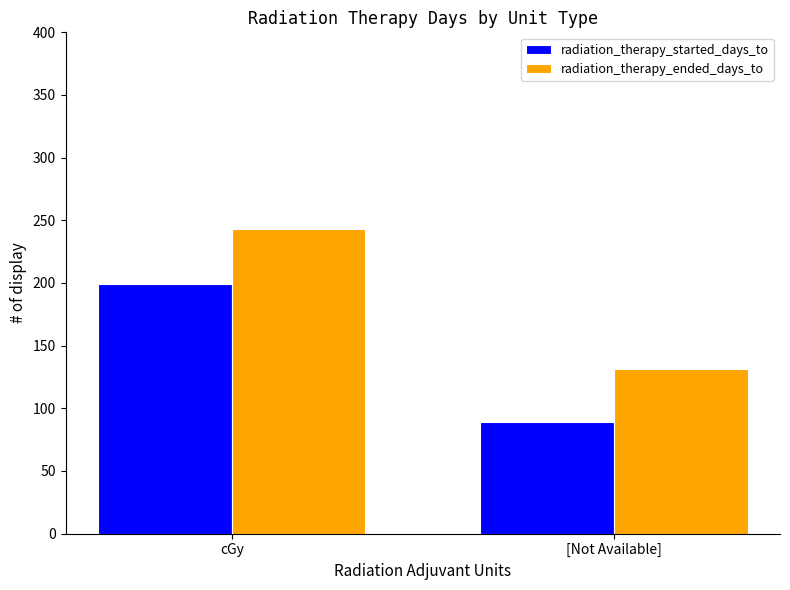

What is the value of the radiation_therapy_ended_days_to bar at the 1st from the left?

242.8